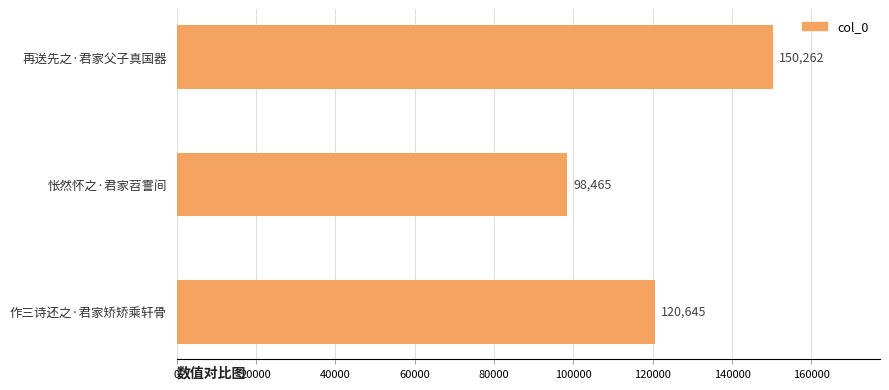

Reading bottom to top, what are all the values shown in this chart?

120645	98465	150262